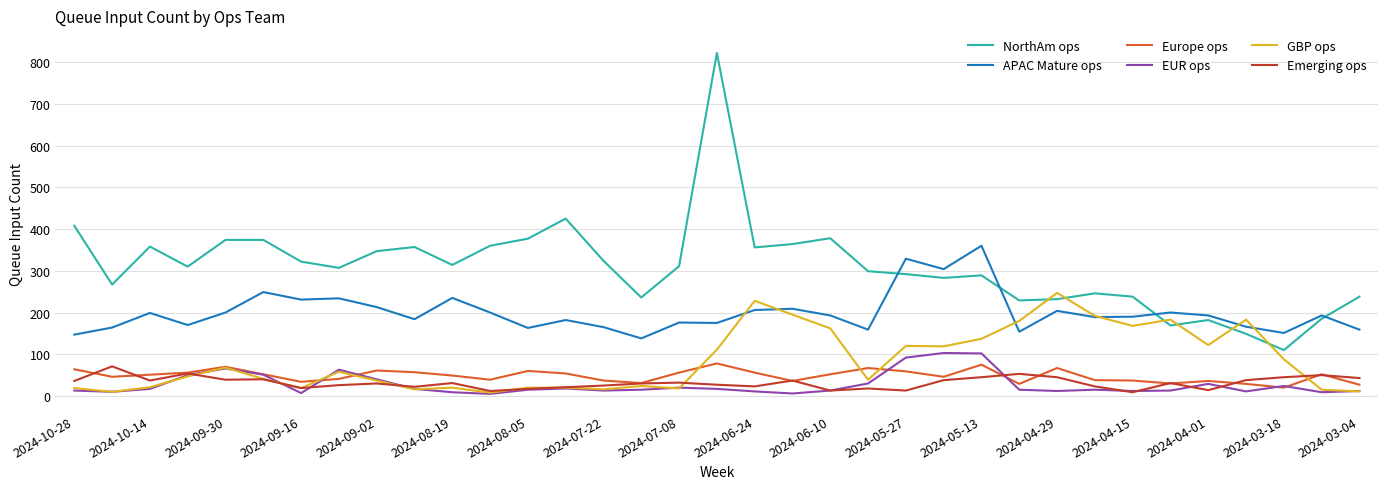

What is the maximum value shown in the chart?

822